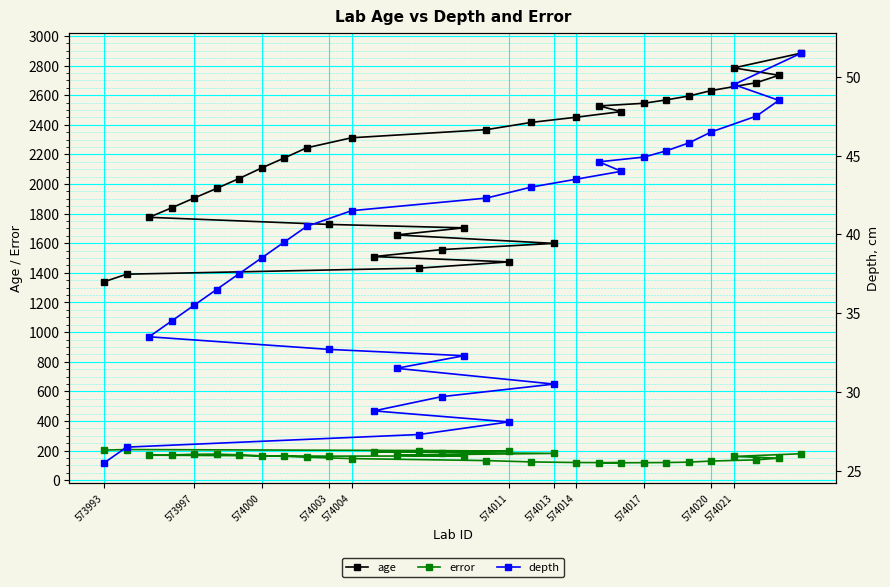

The value of age at 574014 is 2451.0. True or false?

True